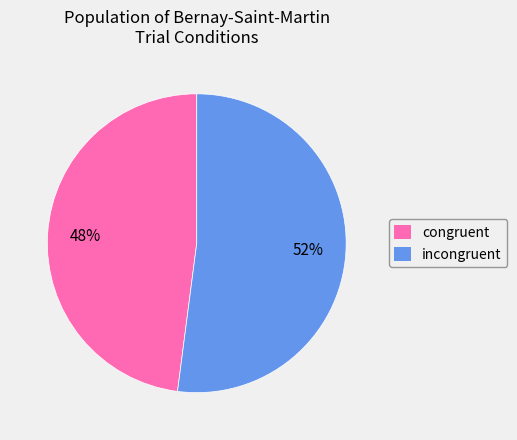

Is there a majority slice in this chart?

Yes